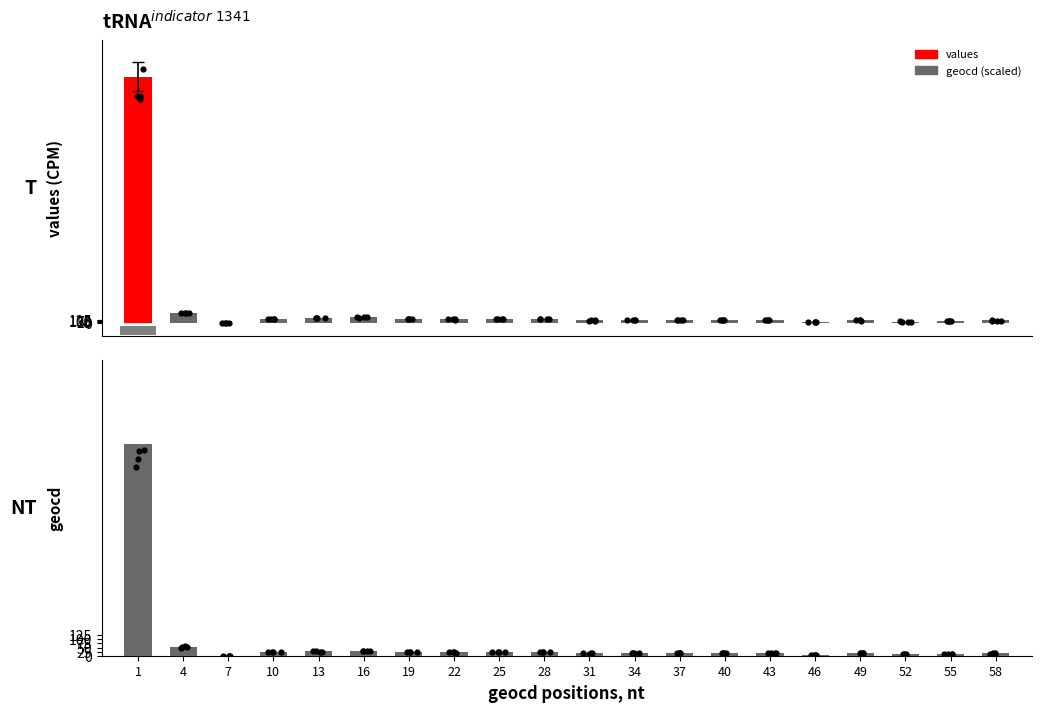

What are all the series names shown in the legend?

values, geocd